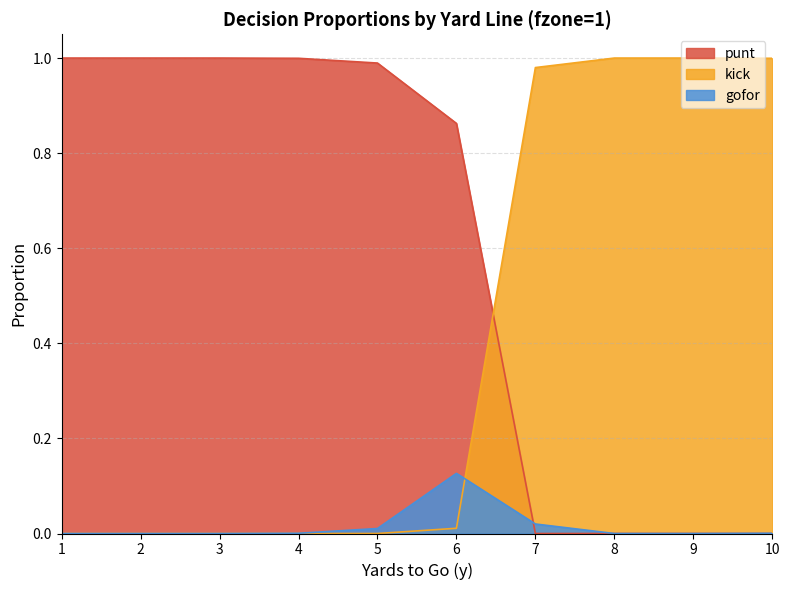

At which label does punt reach its minimum?

7